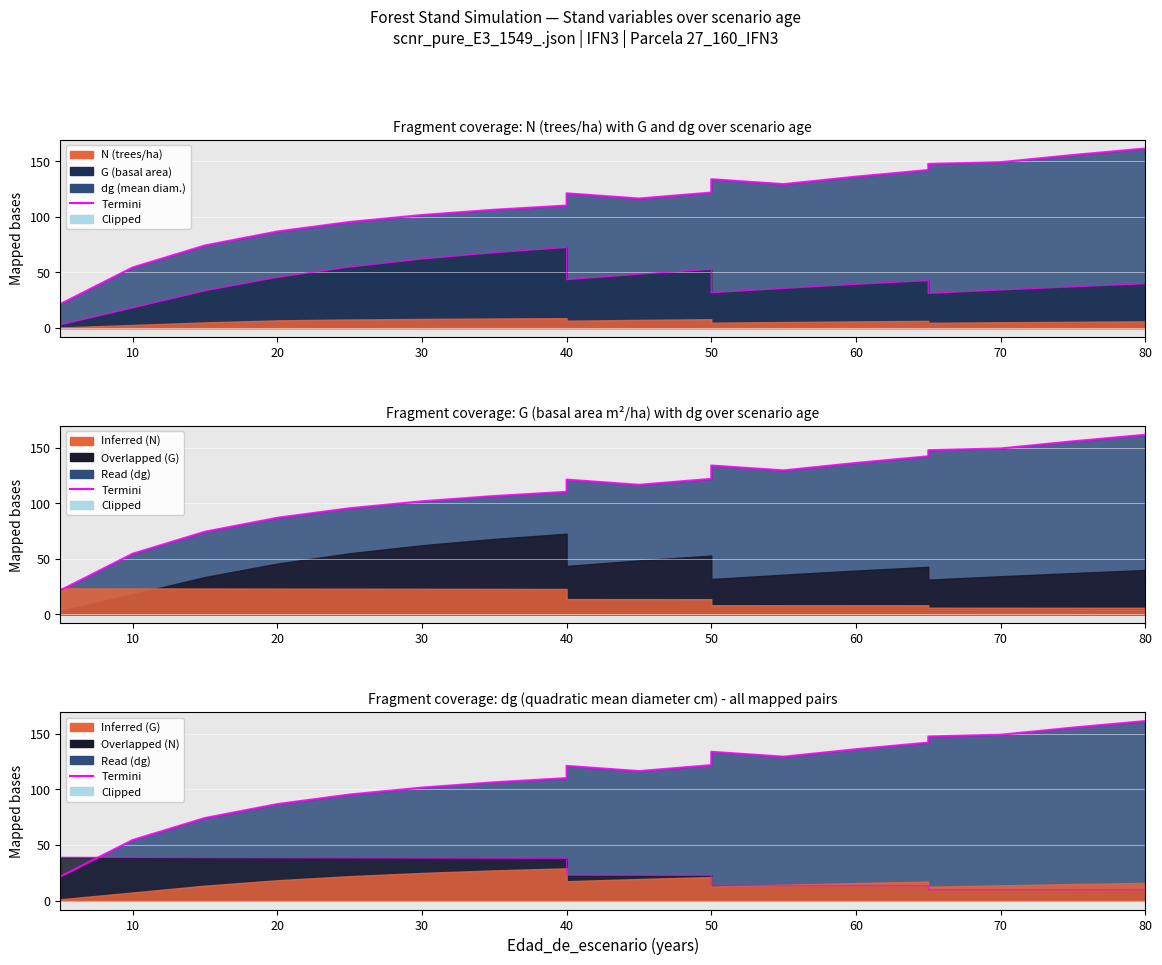

At how many categories does at least one series exceed 58?

17